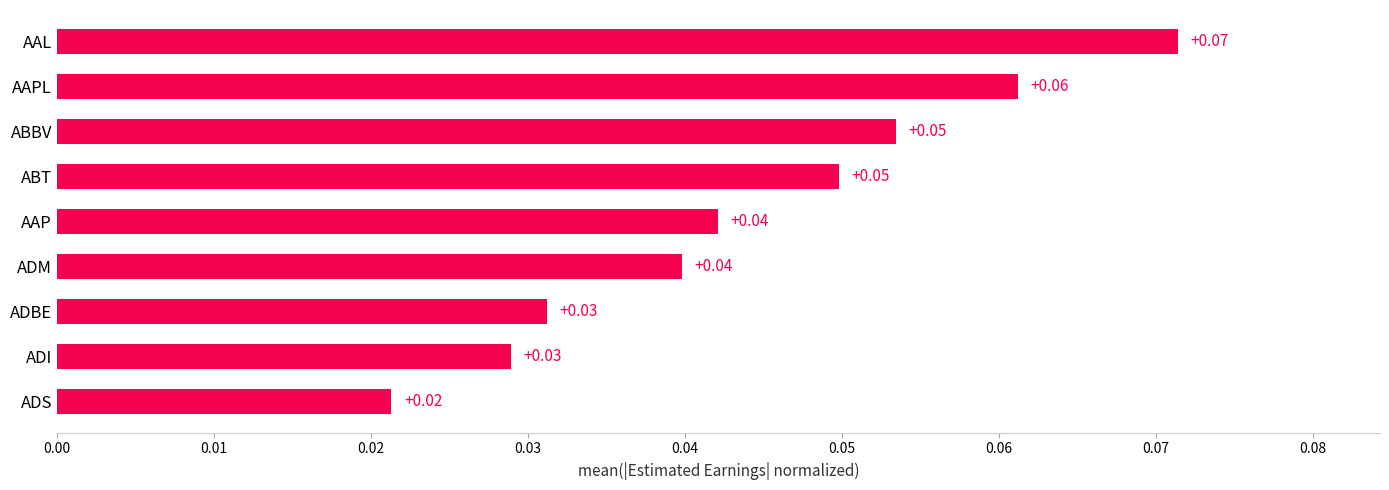

What is the sum of all values?

0.4